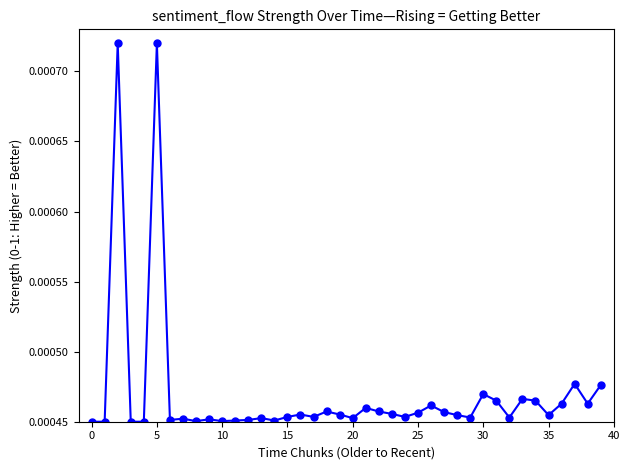

Count the values in the range 0 to 1.

40